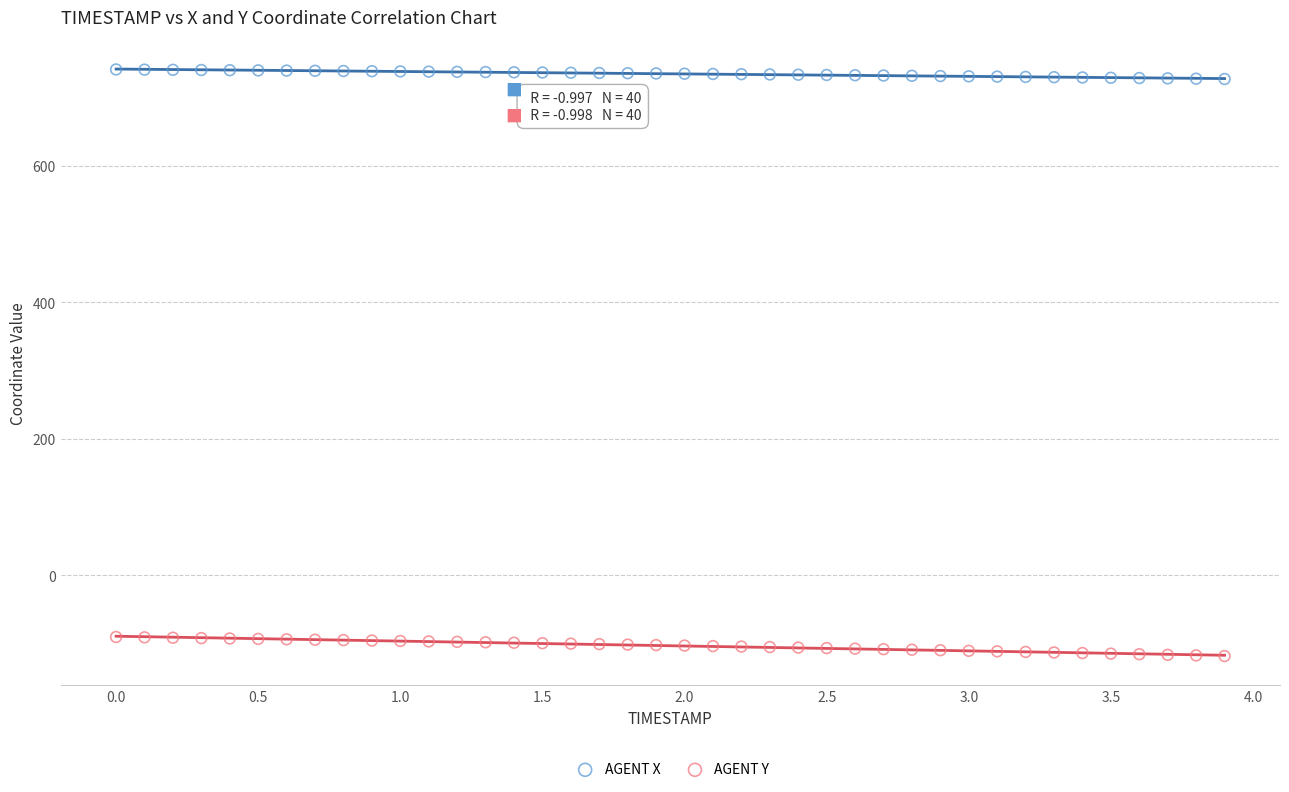

Which series reaches the minimum Y coordinate?

AGENT Y